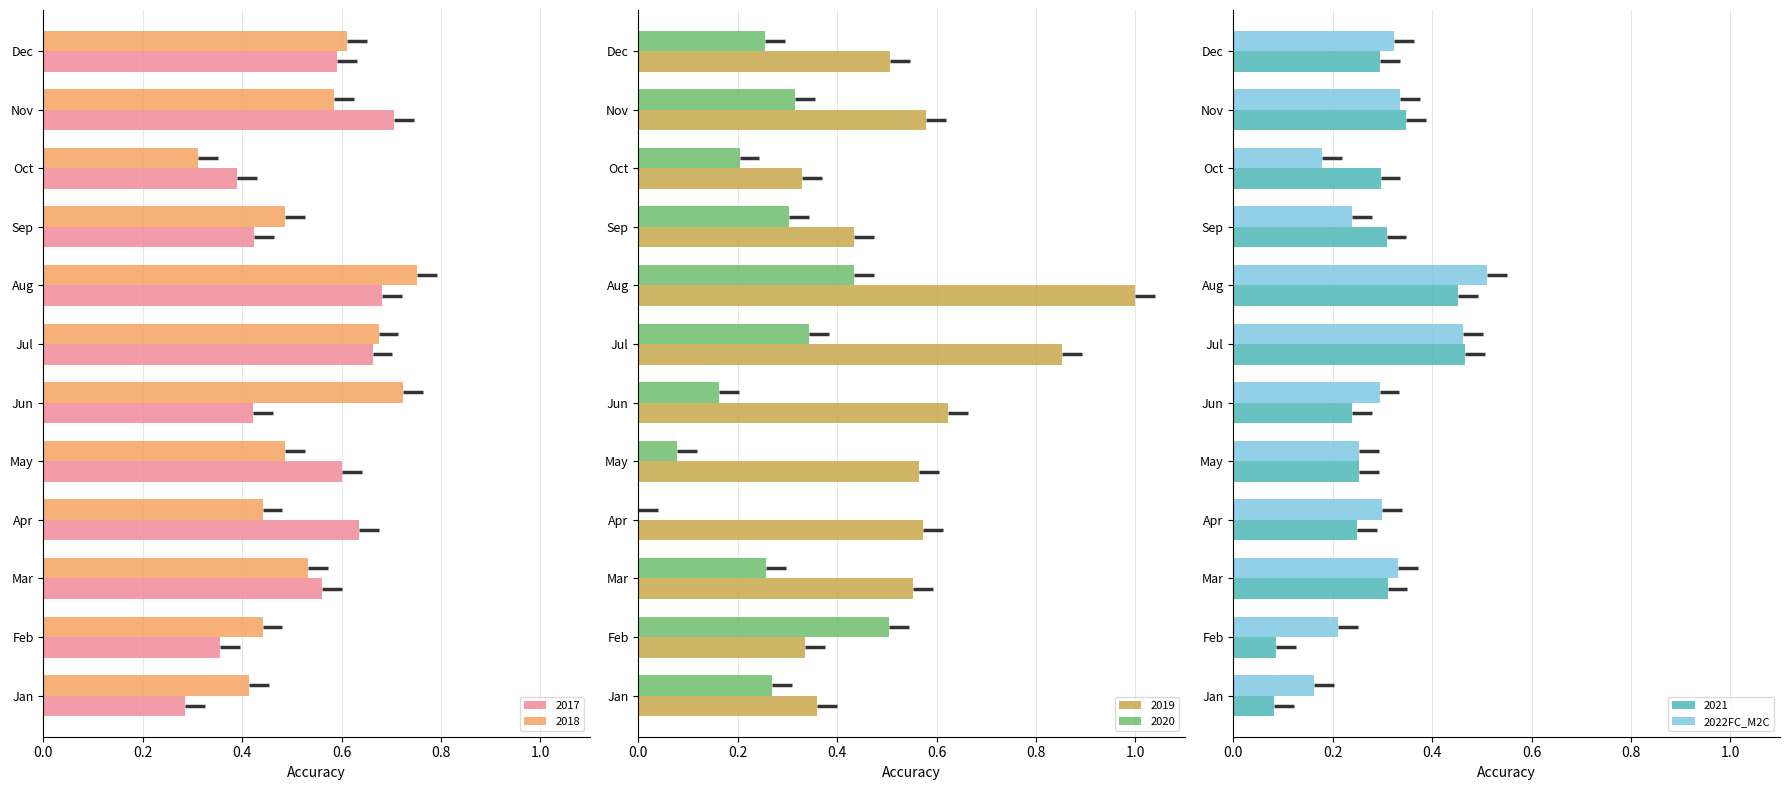

What is the average value?

0.3